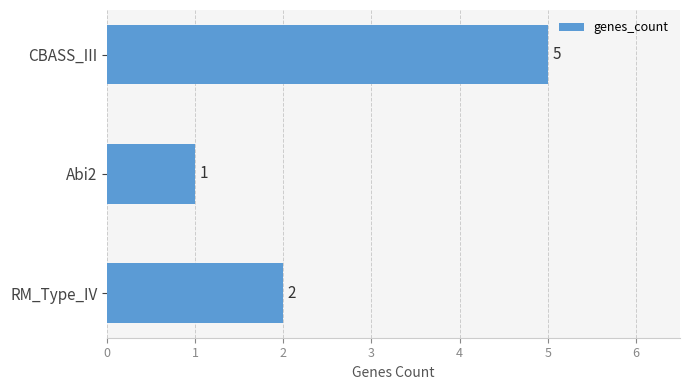

How many values are between 1 and 5?

3